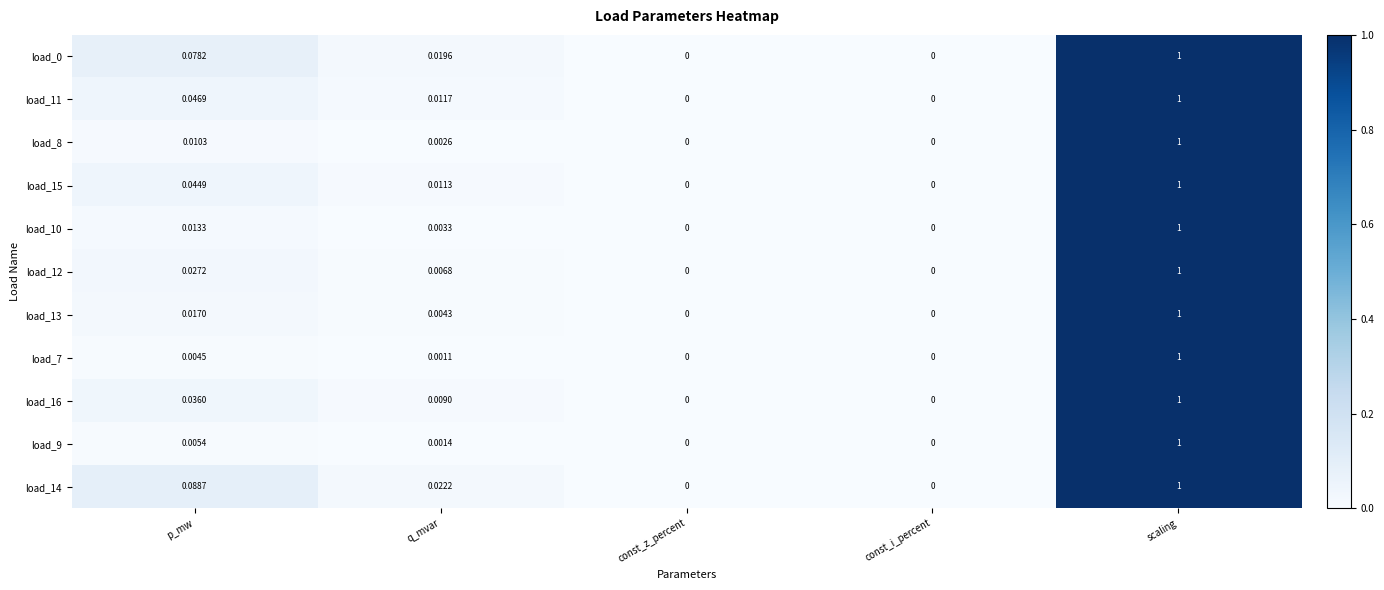

Which label corresponds to the largest value in the chart?

scaling